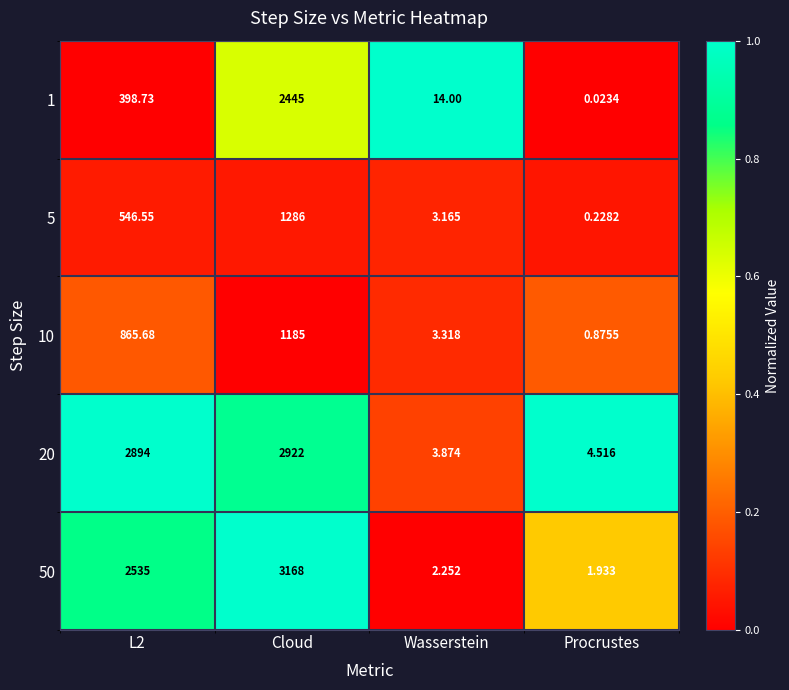

At which label does 20 reach its peak?

Cloud